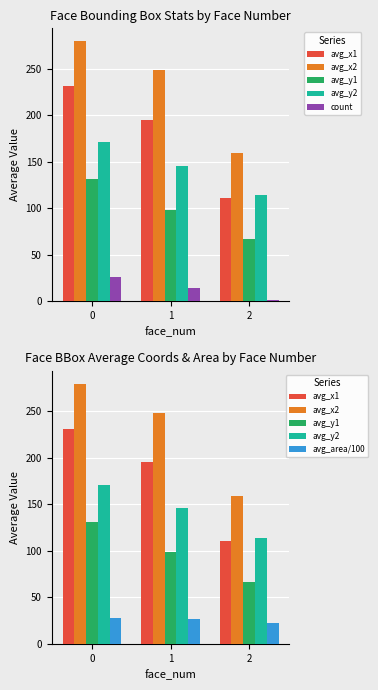

Between 0 and 2, which series saw the biggest shift?

avg_x2